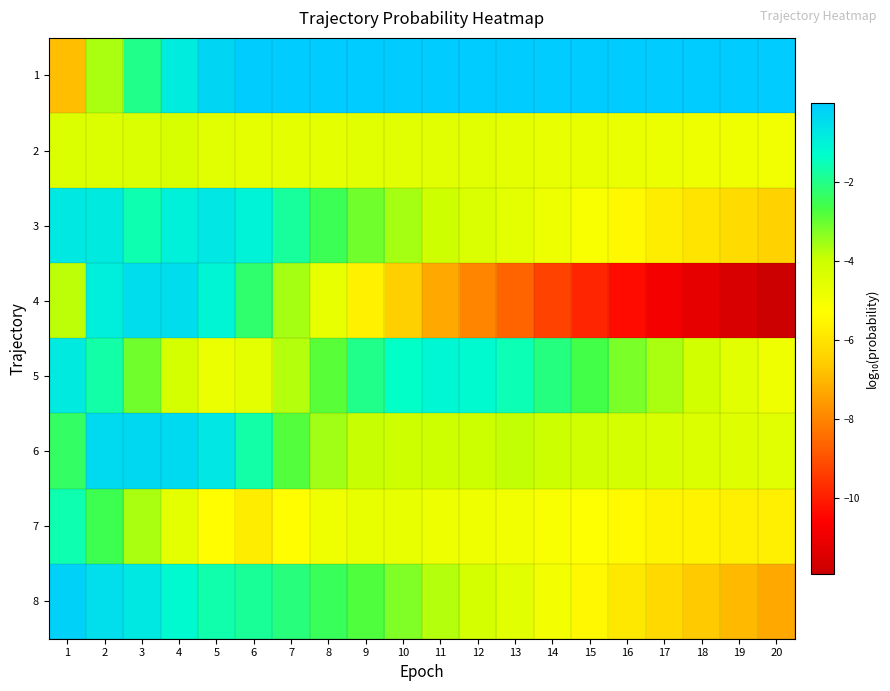

Which label corresponds to the smallest value in the chart?

20